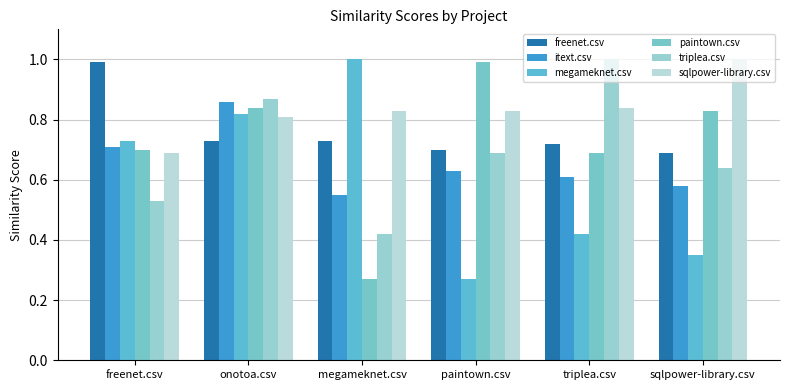

Reading right to left, what are all the values shown in this chart?

freenet.csv: sqlpower-library.csv=0.7	triplea.csv=0.7	paintown.csv=0.7	megameknet.csv=0.7	onotoa.csv=0.7	freenet.csv=1.0
itext.csv: sqlpower-library.csv=0.6	triplea.csv=0.6	paintown.csv=0.6	megameknet.csv=0.6	onotoa.csv=0.9	freenet.csv=0.7
megameknet.csv: sqlpower-library.csv=0.3	triplea.csv=0.4	paintown.csv=0.3	megameknet.csv=1.0	onotoa.csv=0.8	freenet.csv=0.7
paintown.csv: sqlpower-library.csv=0.8	triplea.csv=0.7	paintown.csv=1.0	megameknet.csv=0.3	onotoa.csv=0.8	freenet.csv=0.7
triplea.csv: sqlpower-library.csv=0.6	triplea.csv=1.0	paintown.csv=0.7	megameknet.csv=0.4	onotoa.csv=0.9	freenet.csv=0.5
sqlpower-library.csv: sqlpower-library.csv=1.0	triplea.csv=0.8	paintown.csv=0.8	megameknet.csv=0.8	onotoa.csv=0.8	freenet.csv=0.7